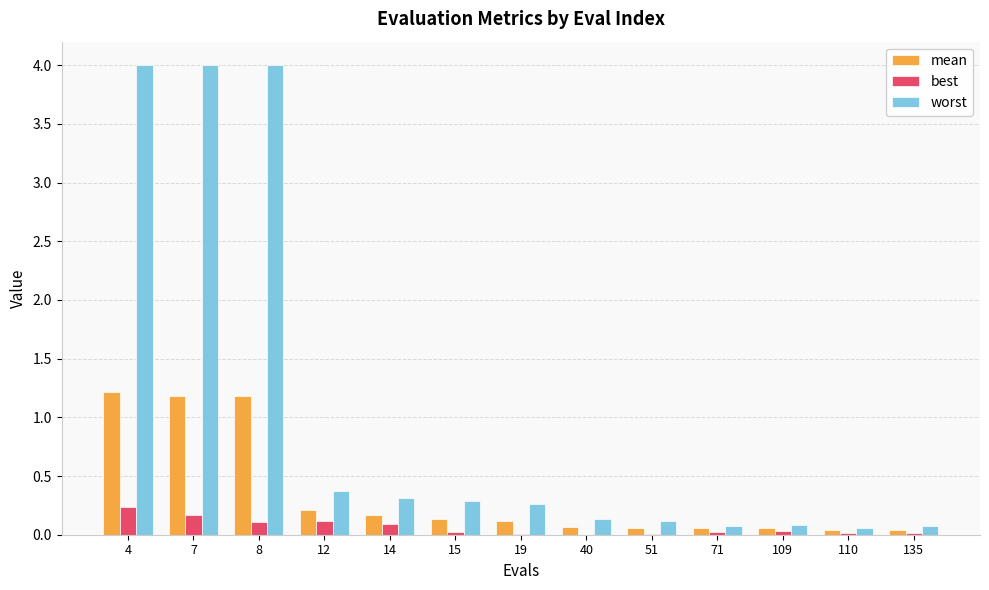

What is the sum of the mean values at 4 and 135?

1.3